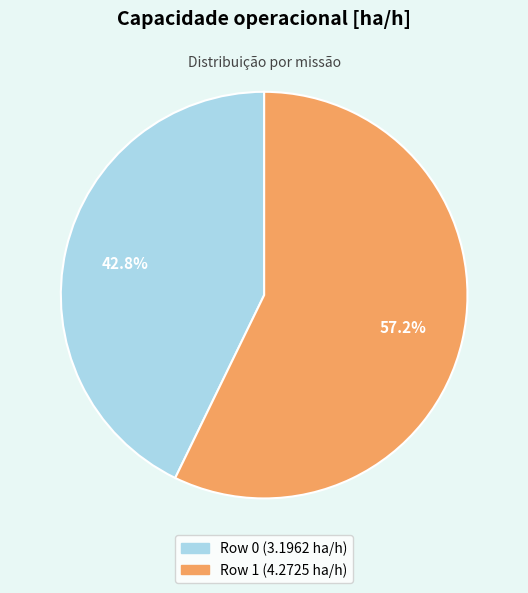

How many slices are in this pie chart?

2